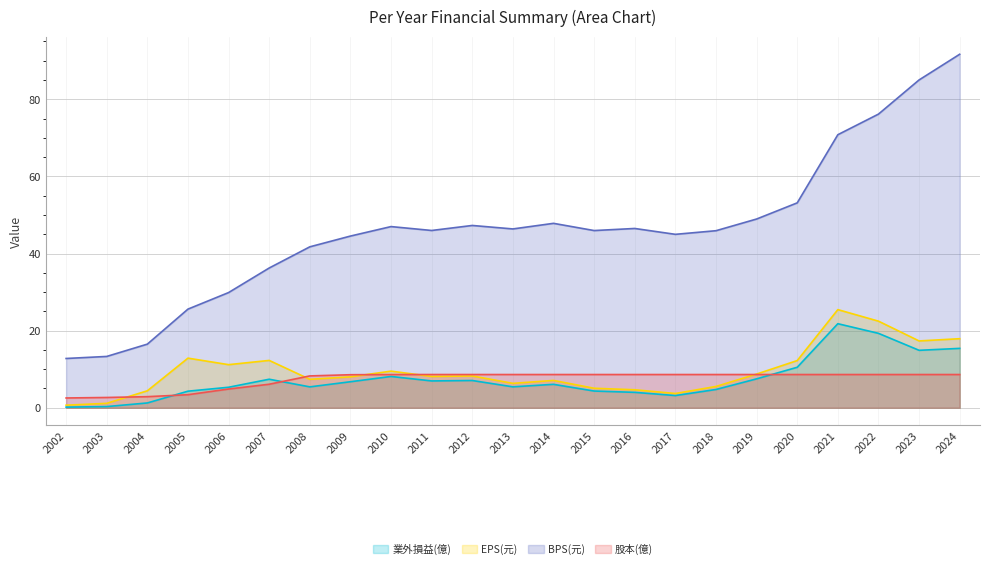

True or false: EPS(元) and BPS(元) cross at least once.

False